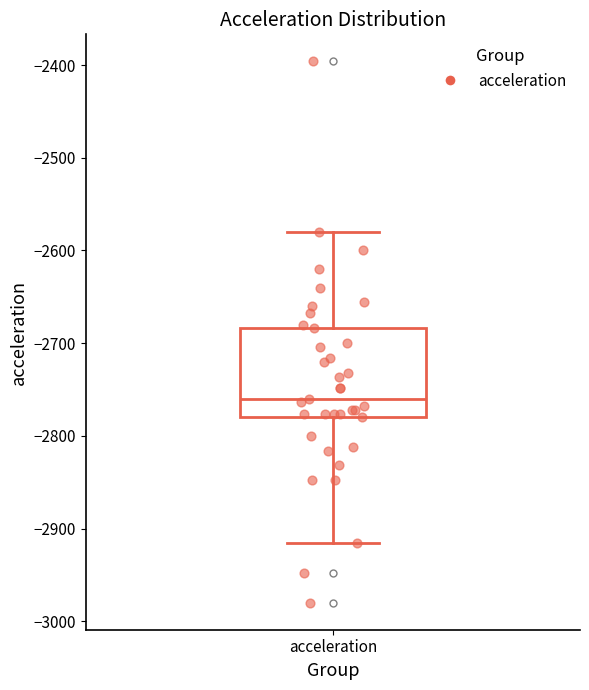

Where is the upper edge of the box for acceleration on the y-axis? The values are not printed on the chart, so give them approximately, as read against the axis.

-2680